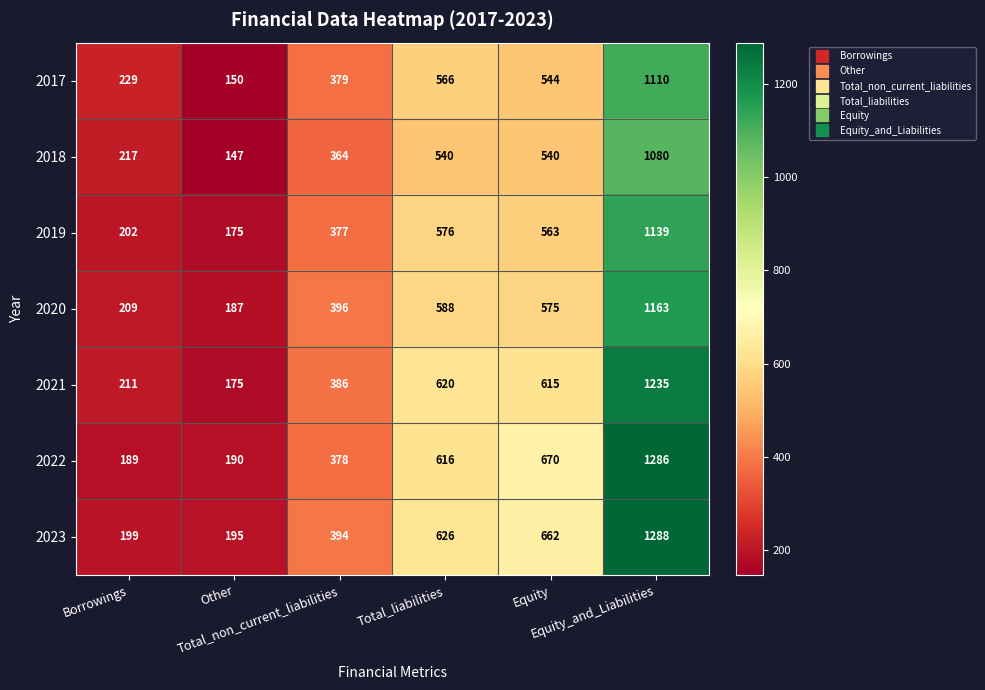

Which series has the largest total across all categories?

2023